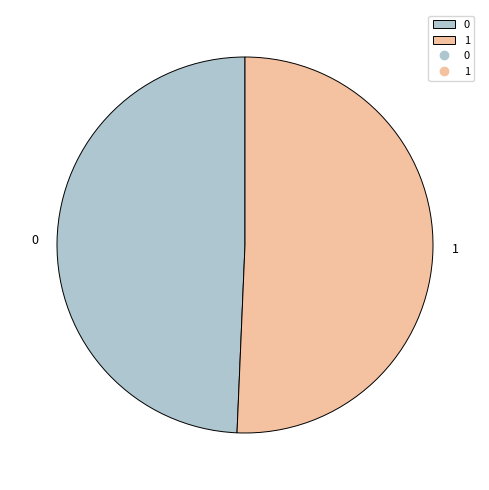

Rank the categories by value from highest to lowest.

1, 0